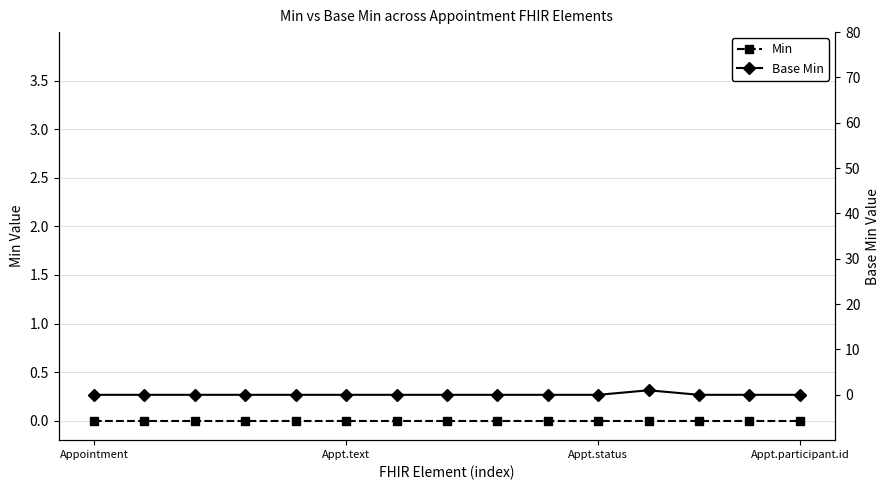

How many lines are shown in the chart?

2